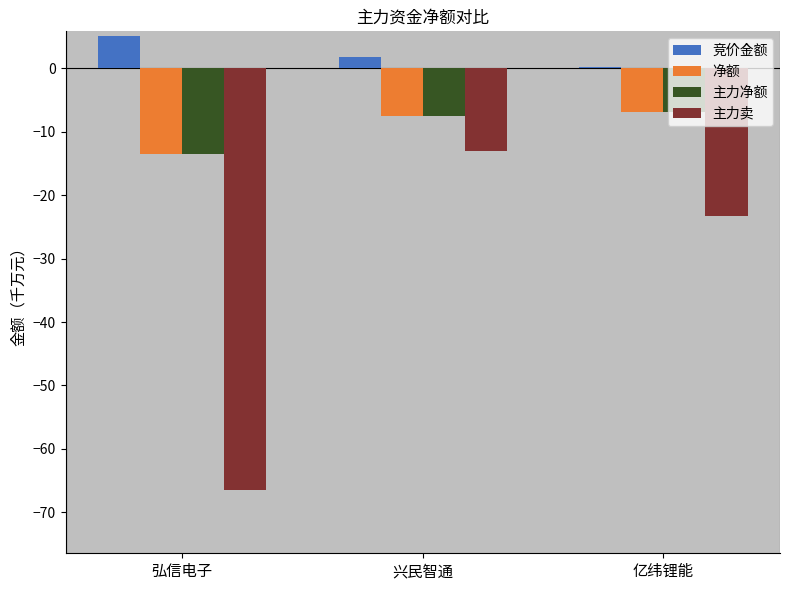

What is the sum of the 主力净额 values at 兴民智通 and 弘信电子?

-21.0